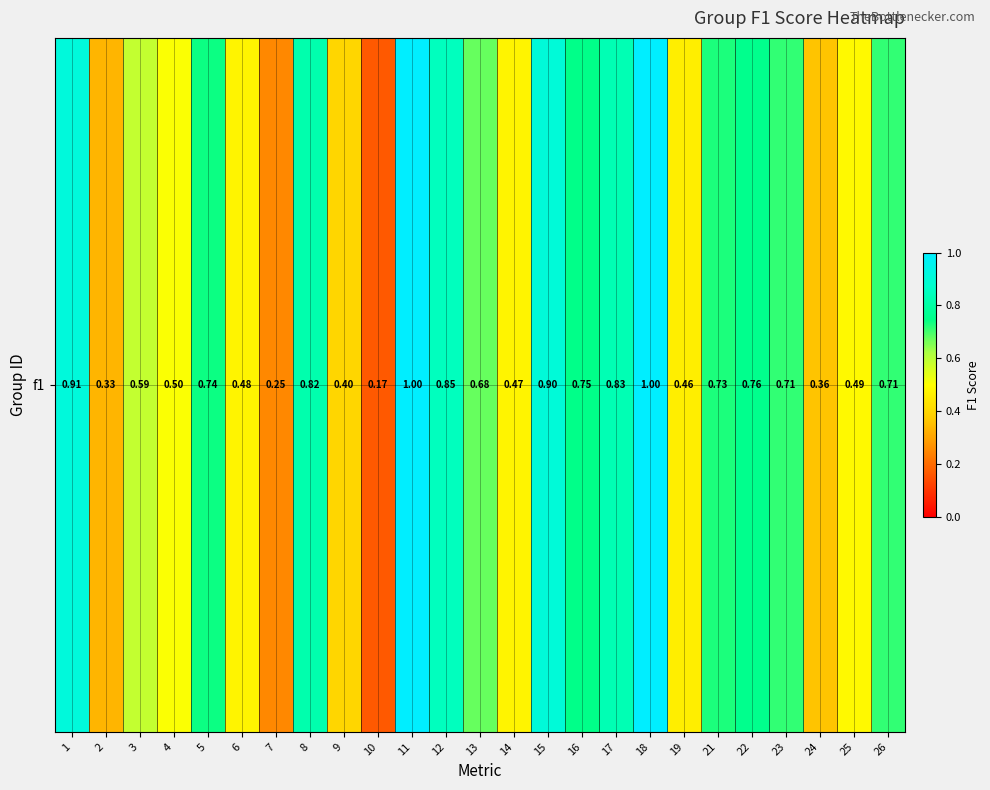

Reading right to left, extract all data points from this chart.

26=0.7	25=0.5	24=0.4	23=0.7	22=0.8	21=0.7	19=0.5	18=1.0	17=0.8	16=0.8	15=0.9	14=0.5	13=0.7	12=0.9	11=1.0	10=0.2	9=0.4	8=0.8	7=0.2	6=0.5	5=0.7	4=0.5	3=0.6	2=0.3	1=0.9